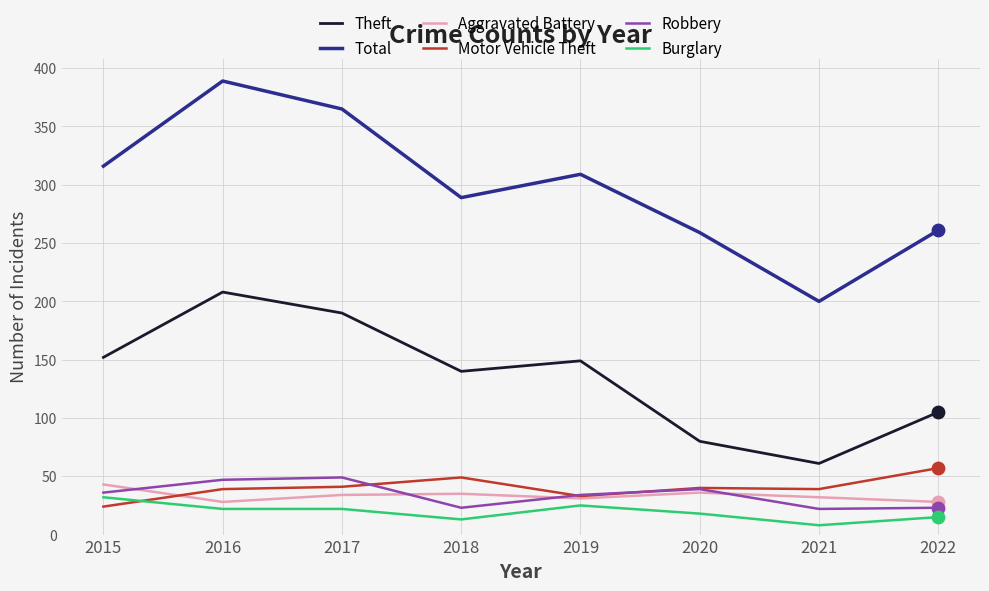

What are all the series names shown in the legend?

Theft, Total, Aggravated Battery, Motor Vehicle Theft, Robbery, Burglary